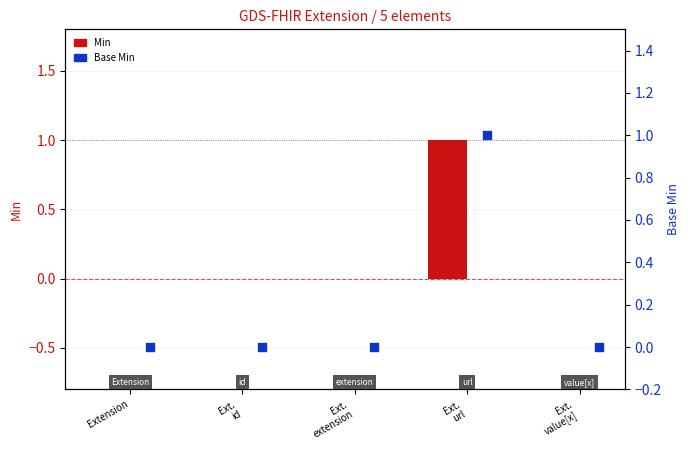

Which series reaches the maximum Y coordinate?

Min